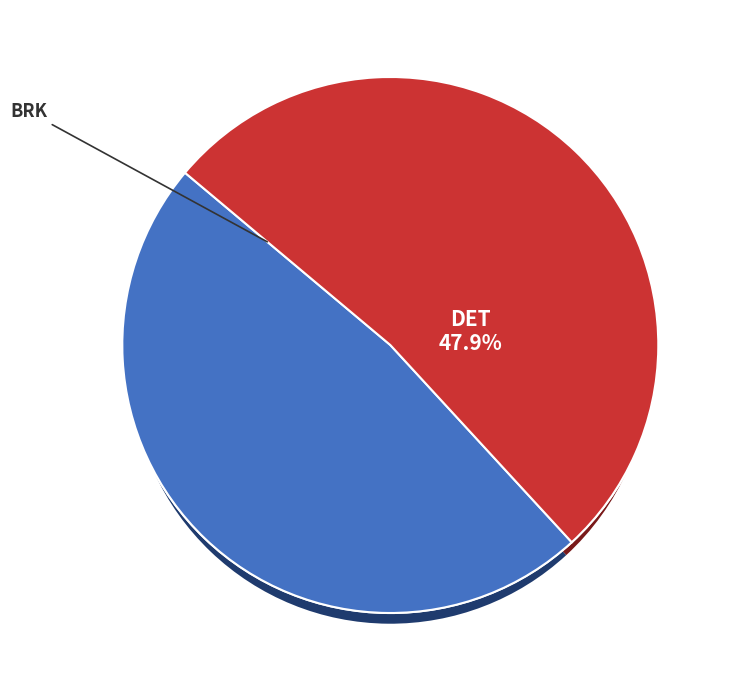

How many segments does this pie chart have?

2